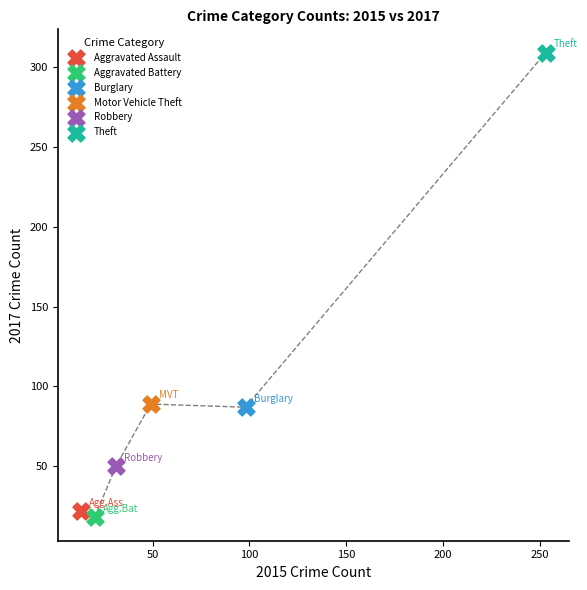

What are all the series names shown in the legend?

Aggravated Assault, Aggravated Battery, Burglary, Motor Vehicle Theft, Robbery, Theft